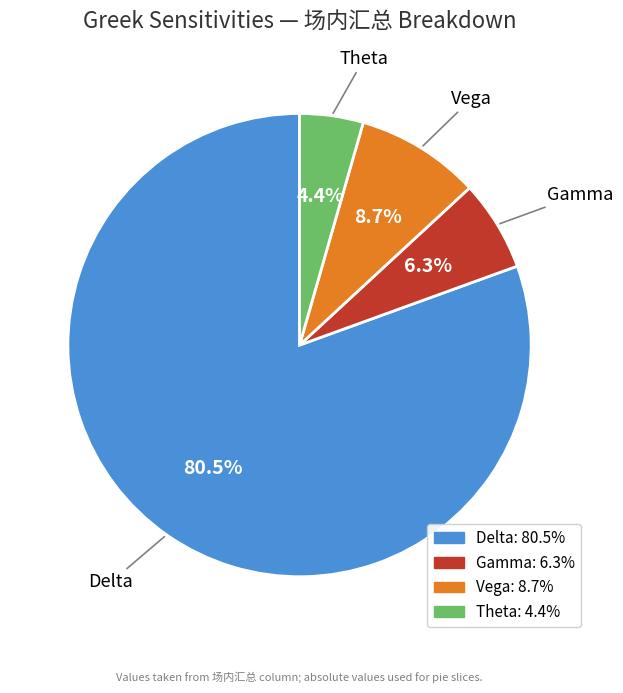

Which slice is the largest?

Delta